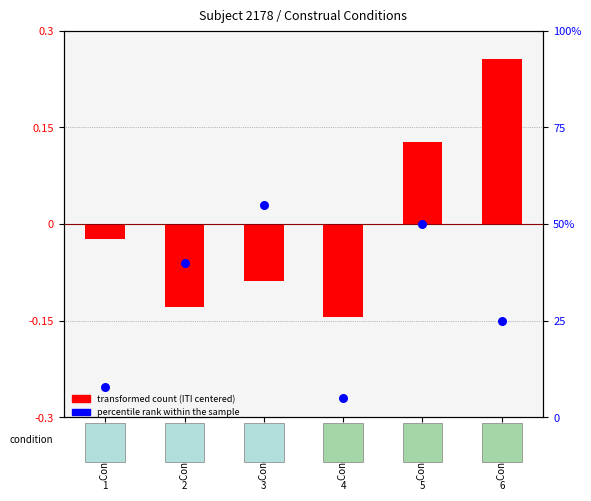

At how many categories does at least one series exceed 42?

2